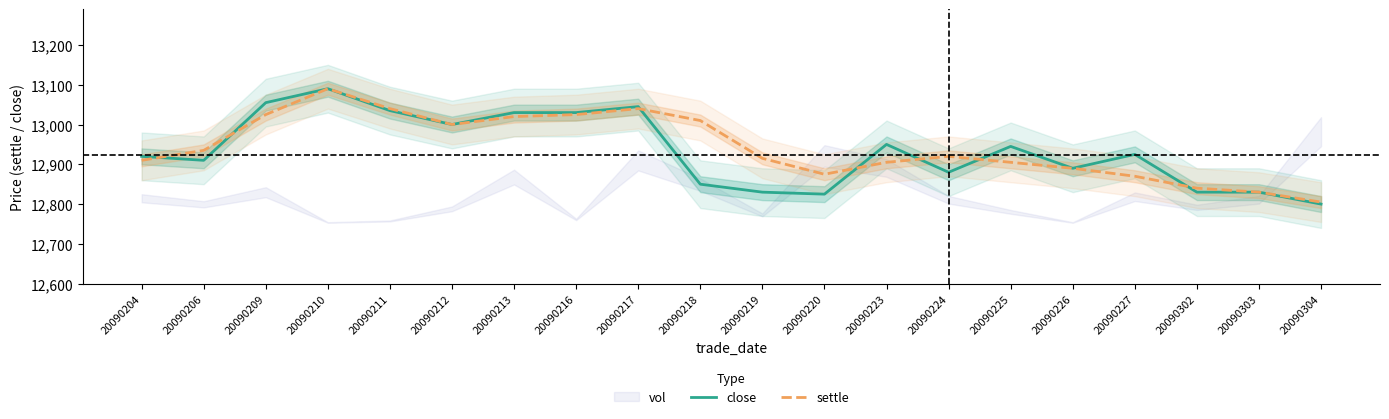

Reading right to left, what are all the values shown in this chart?

close: 12800	12830	12830	12925	12890	12945	12880	12950	12825	12830	12850	13045	13030	13030	13000	13035	13090	13055	12910	12920
settle: 12805	12830	12840	12870	12890	12905	12920	12905	12875	12915	13010	13040	13025	13020	13000	13040	13090	13025	12935	12910